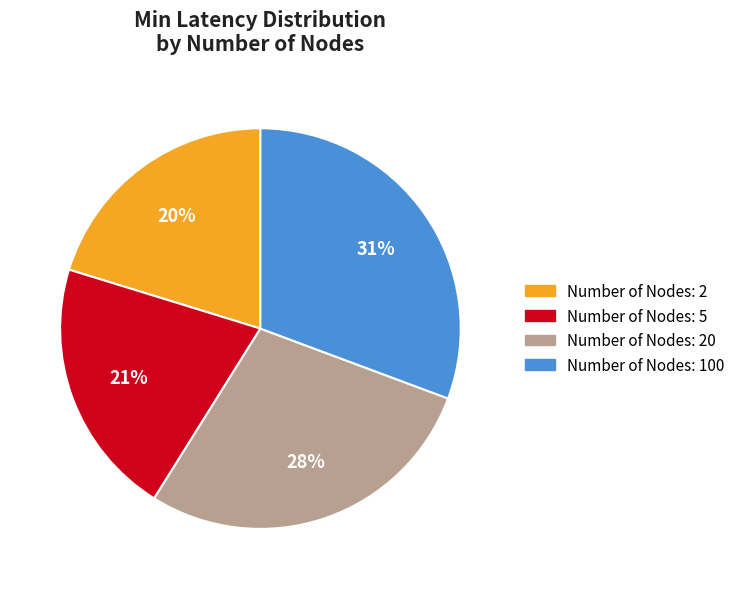

Does any single category account for the majority?

No